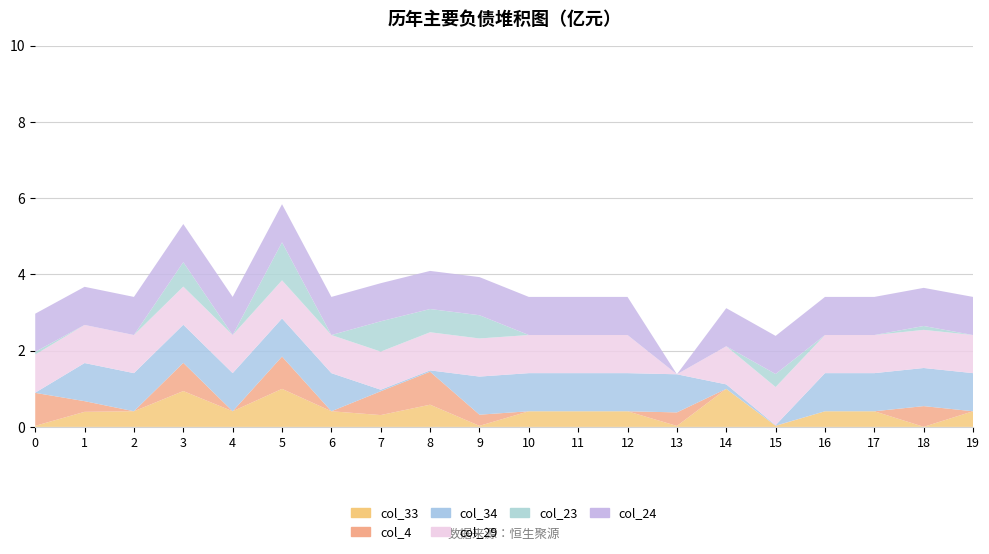

Reading left to right, extract all data points from this chart.

col_33: 0.0	0.4	0.4	0.9	0.4	1.0	0.4	0.3	0.6	0.0	0.4	0.4	0.4	0.0	1.0	0.0	0.4	0.4	0.0	0.4
col_4: 0.9	0.3	0.0	0.7	0.0	0.8	0.0	0.6	0.9	0.3	0.0	0.0	0.0	0.4	0.0	0.0	0.0	0.0	0.5	0.0
col_34: 0.0	1.0	1.0	1.0	1.0	1.0	1.0	0.0	0.0	1.0	1.0	1.0	1.0	1.0	0.1	0.0	1.0	1.0	1.0	1.0
col_29: 1.0	1.0	1.0	1.0	1.0	1.0	1.0	1.0	1.0	1.0	1.0	1.0	1.0	0.0	1.0	1.0	1.0	1.0	1.0	1.0
col_23: 0.1	0.0	0.0	0.6	0.0	1.0	0.0	0.8	0.6	0.6	0.0	0.0	0.0	0.0	0.0	0.3	0.0	0.0	0.1	0.0
col_24: 1.0	1.0	1.0	1.0	1.0	1.0	1.0	1.0	1.0	1.0	1.0	1.0	1.0	0.0	1.0	1.0	1.0	1.0	1.0	1.0